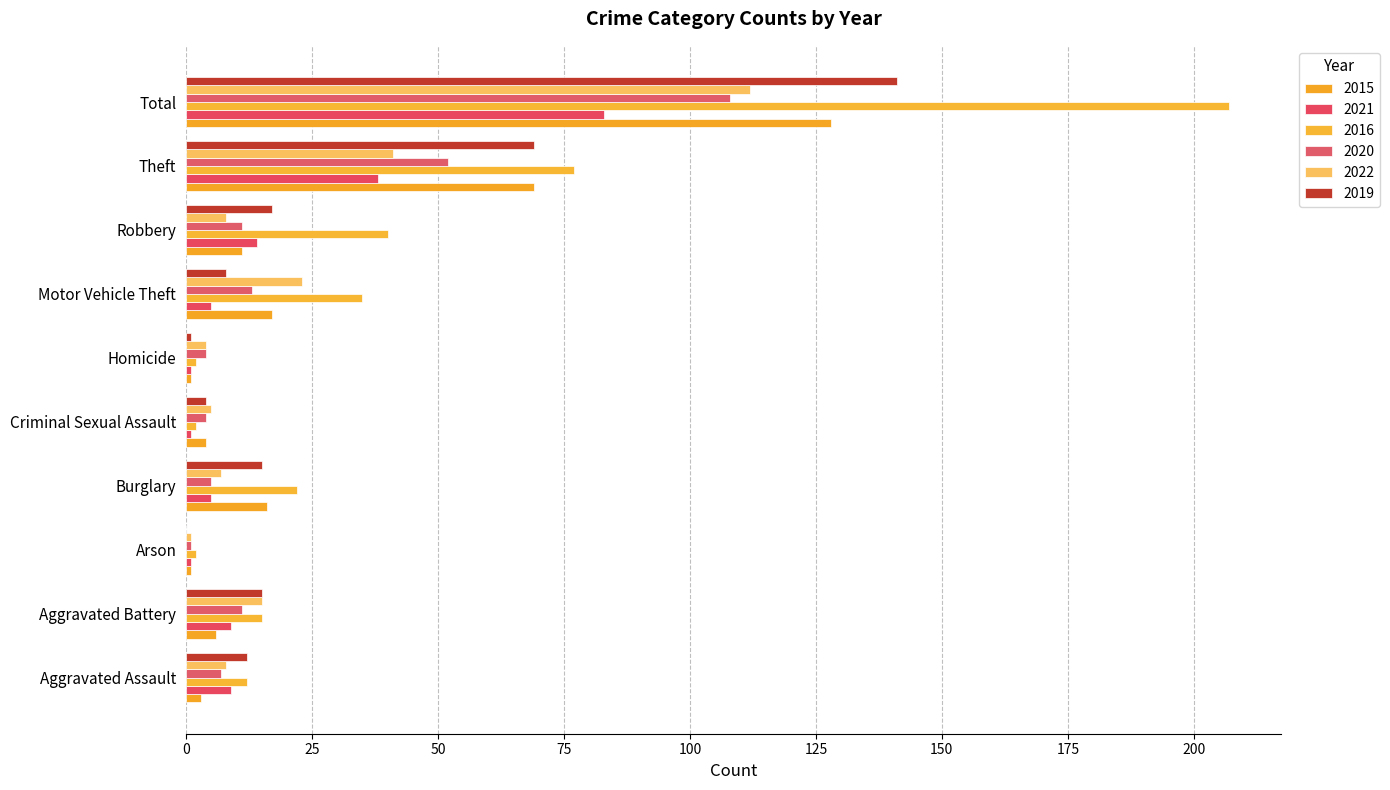

What is the value of the 2022 bar at the 8th from the left?

8